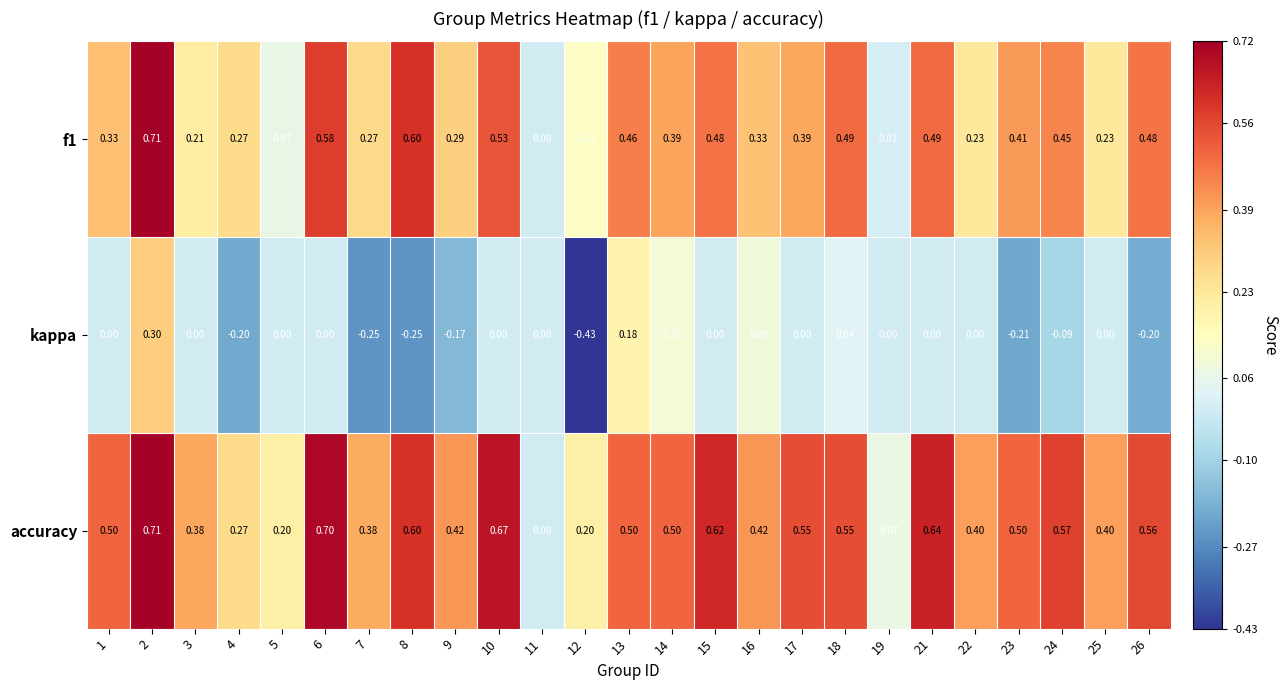

Rank the series by their average value, from highest to lowest.

accuracy, f1, kappa